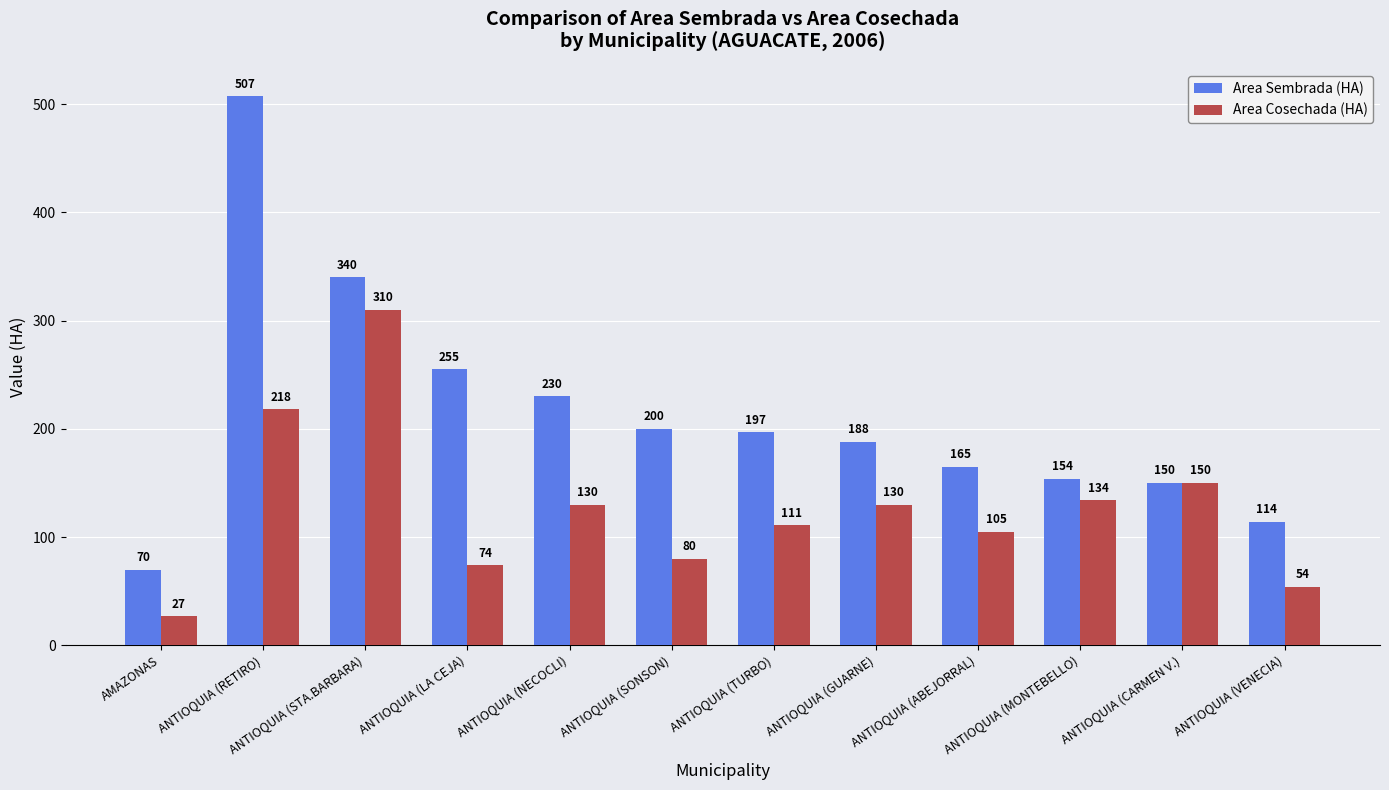

What is the value of the Area Sembrada (HA) bar at the 11th from the left?

150